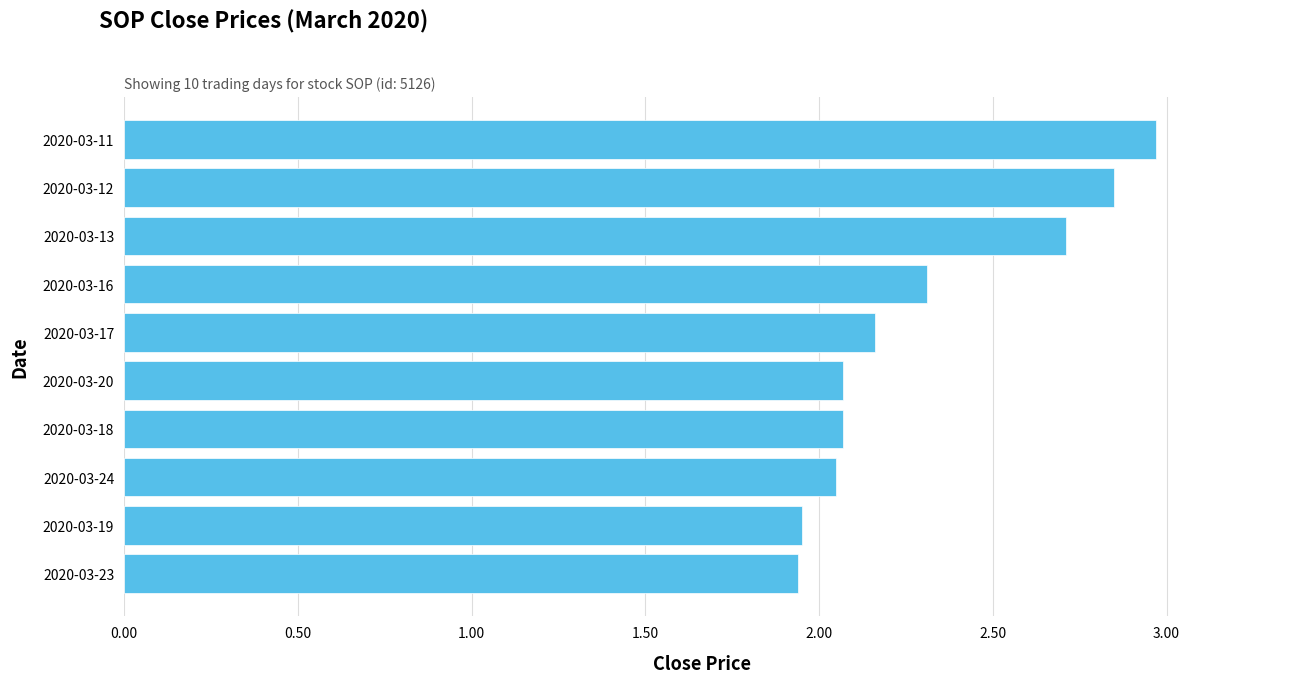

What is the maximum value shown in the chart?

3.0